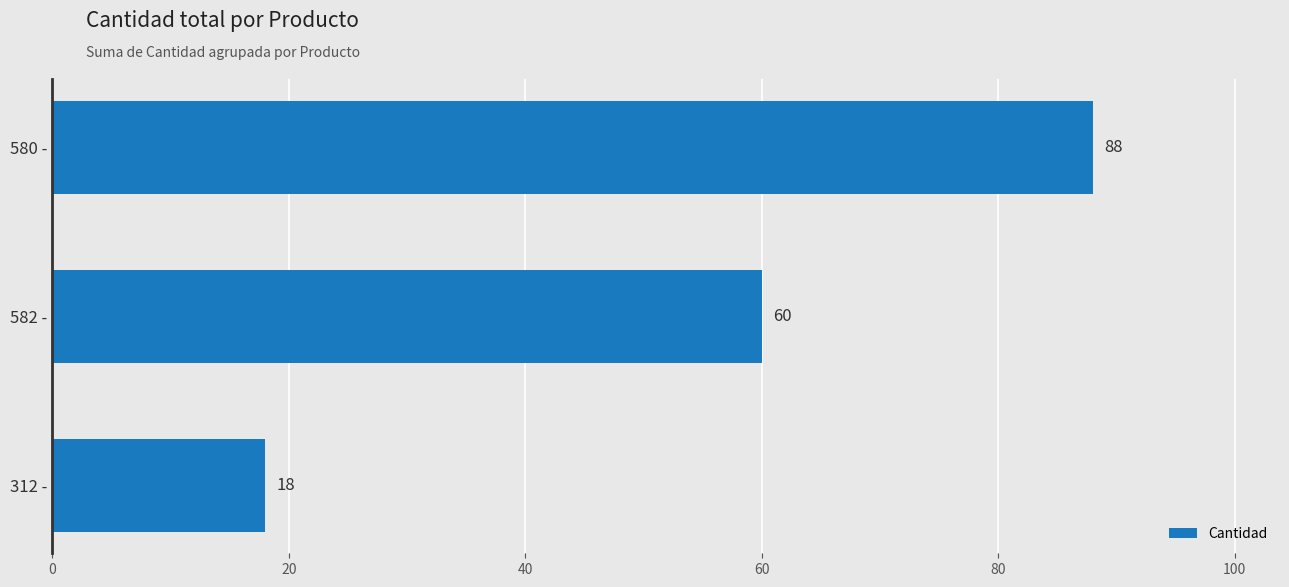

Which has a higher value, 580 - or 312 -?

580 -